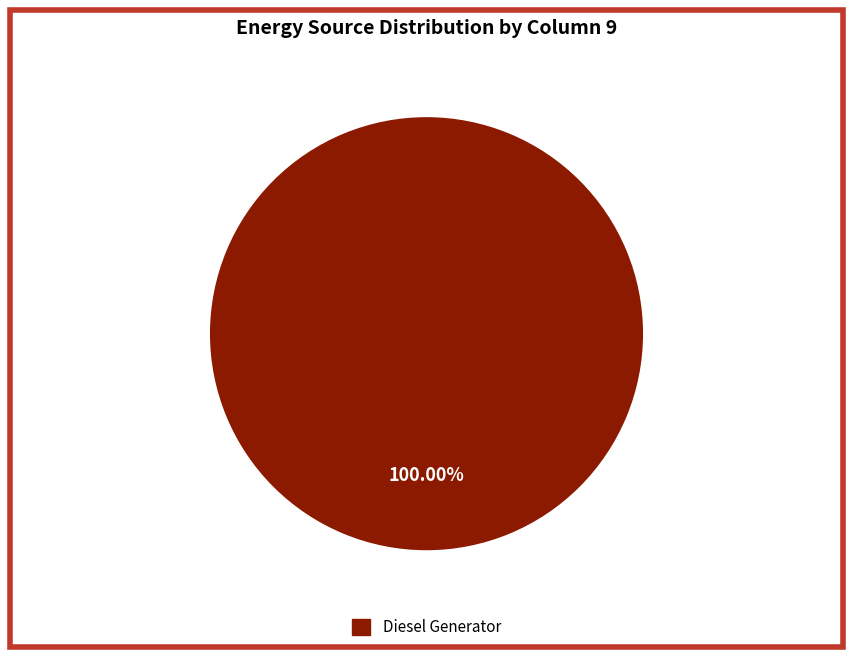

Does any single category account for the majority?

Yes